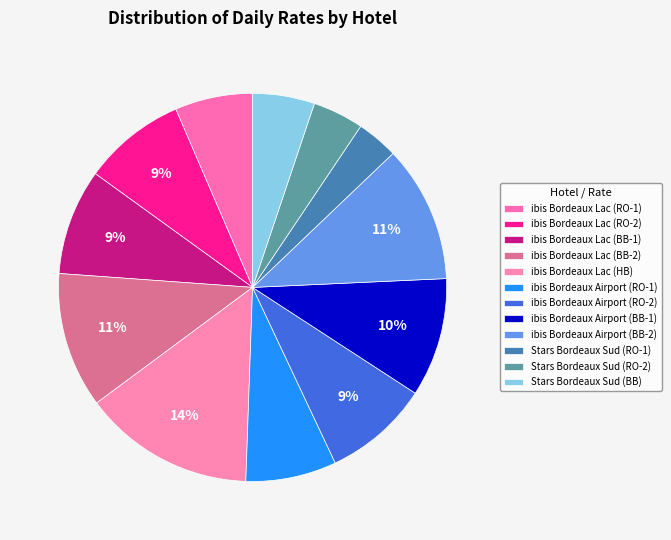

Count the number of slices in the pie.

12